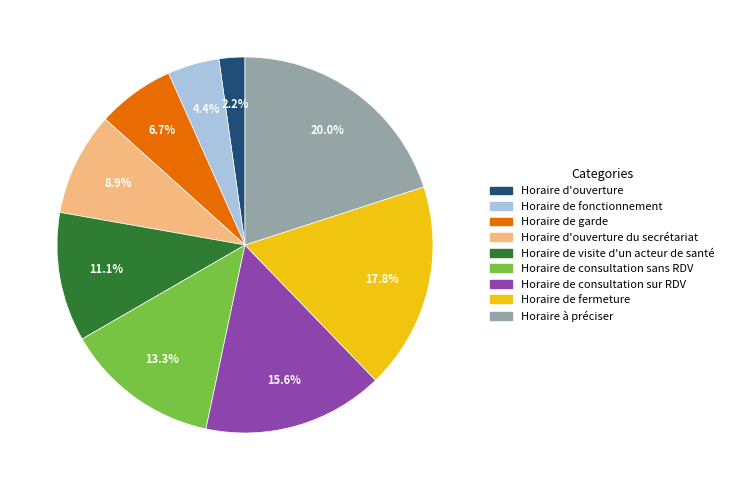

Between Horaire de consultation sur RDV and Horaire d'ouverture, which is larger?

Horaire de consultation sur RDV